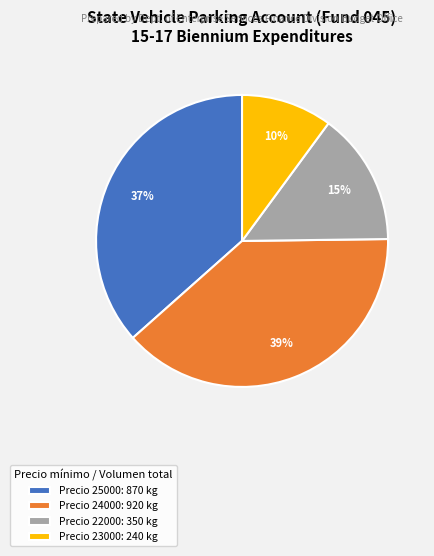

To the nearest percent, what portion does Precio 23000: 240 kg represent?

10%